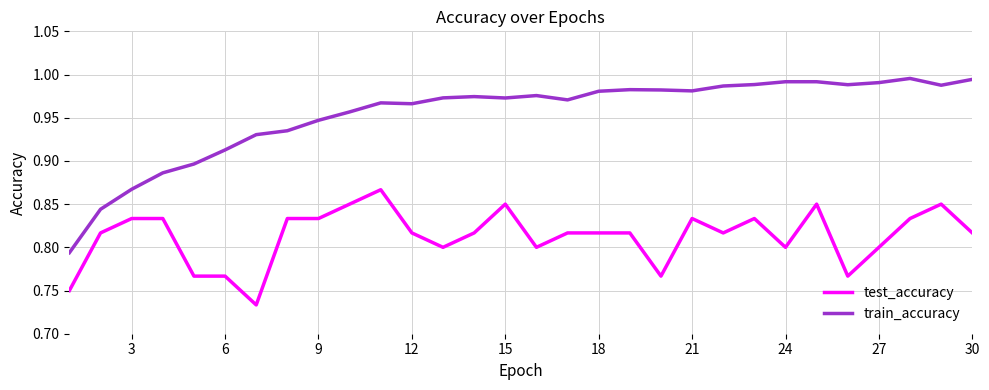

Which series has the widest spread of values?

train_accuracy